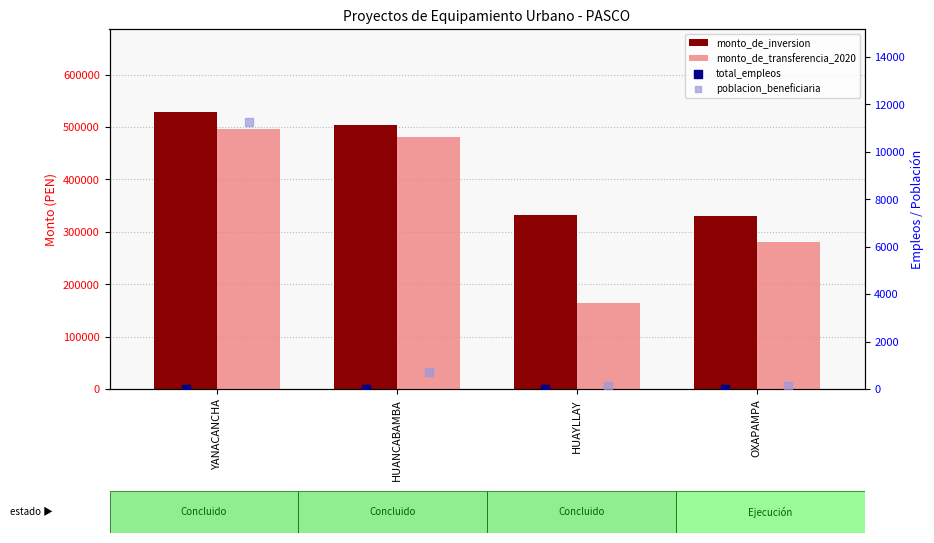

Which series has the largest Y range (max minus min)?

monto_de_transferencia_2020